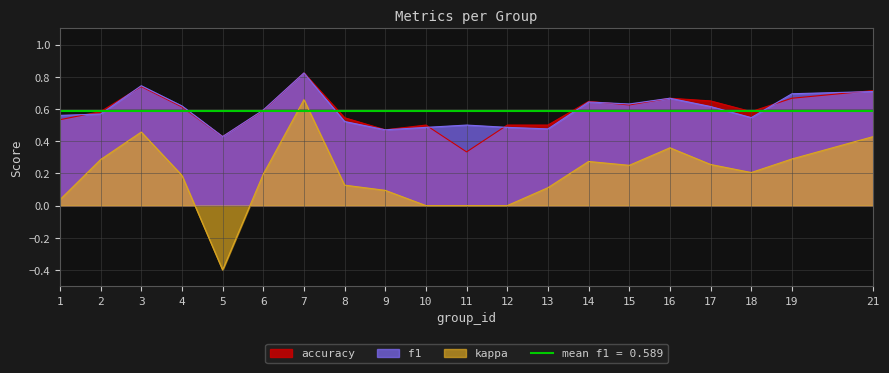

How many lines are shown in the chart?

3